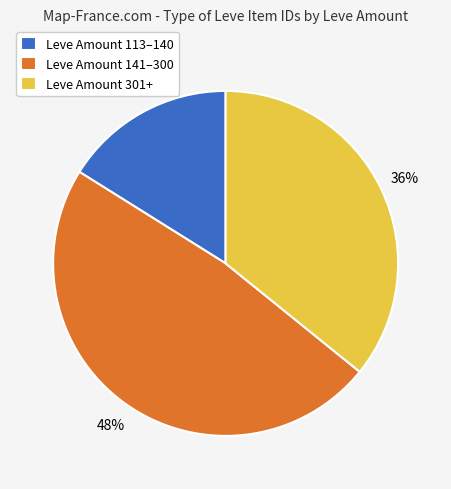

Does any single category account for the majority?

No